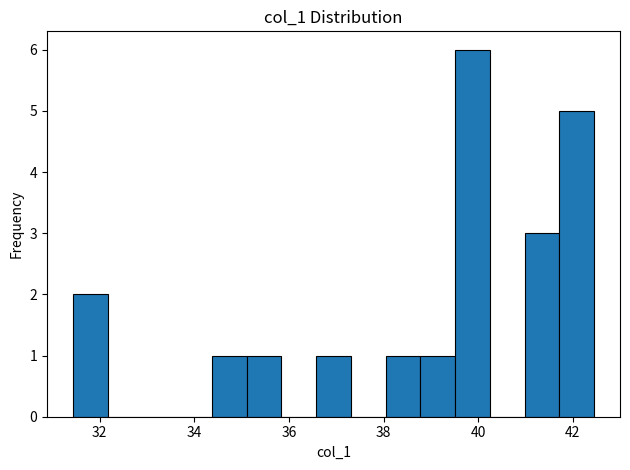

Read against the x-axis, roughly where is the centre of the tallest bar?

39.8